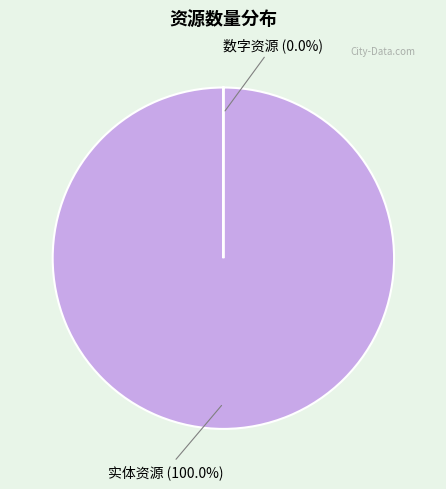

To the nearest percent, what is the difference between the largest and smallest slice percentages?

100%